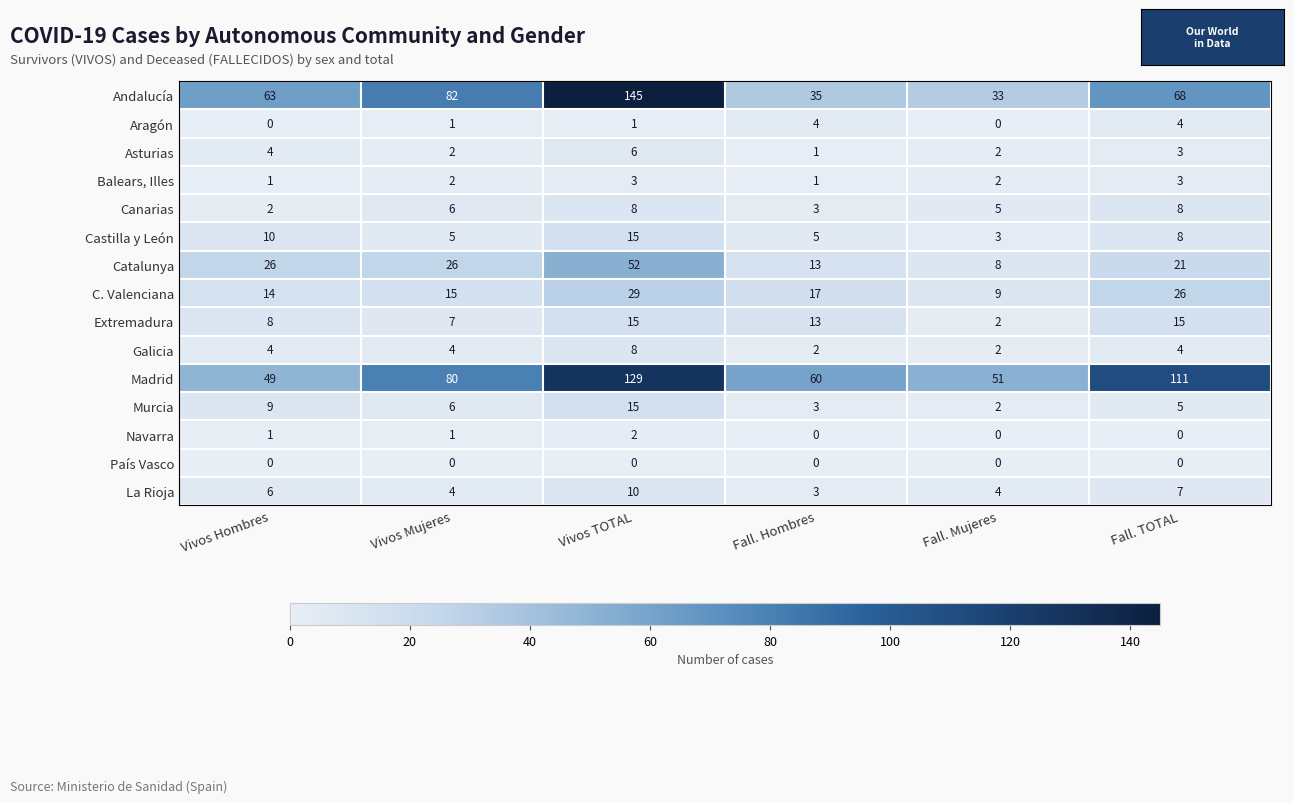

Read the Canarias value at Fall. Mujeres.

5